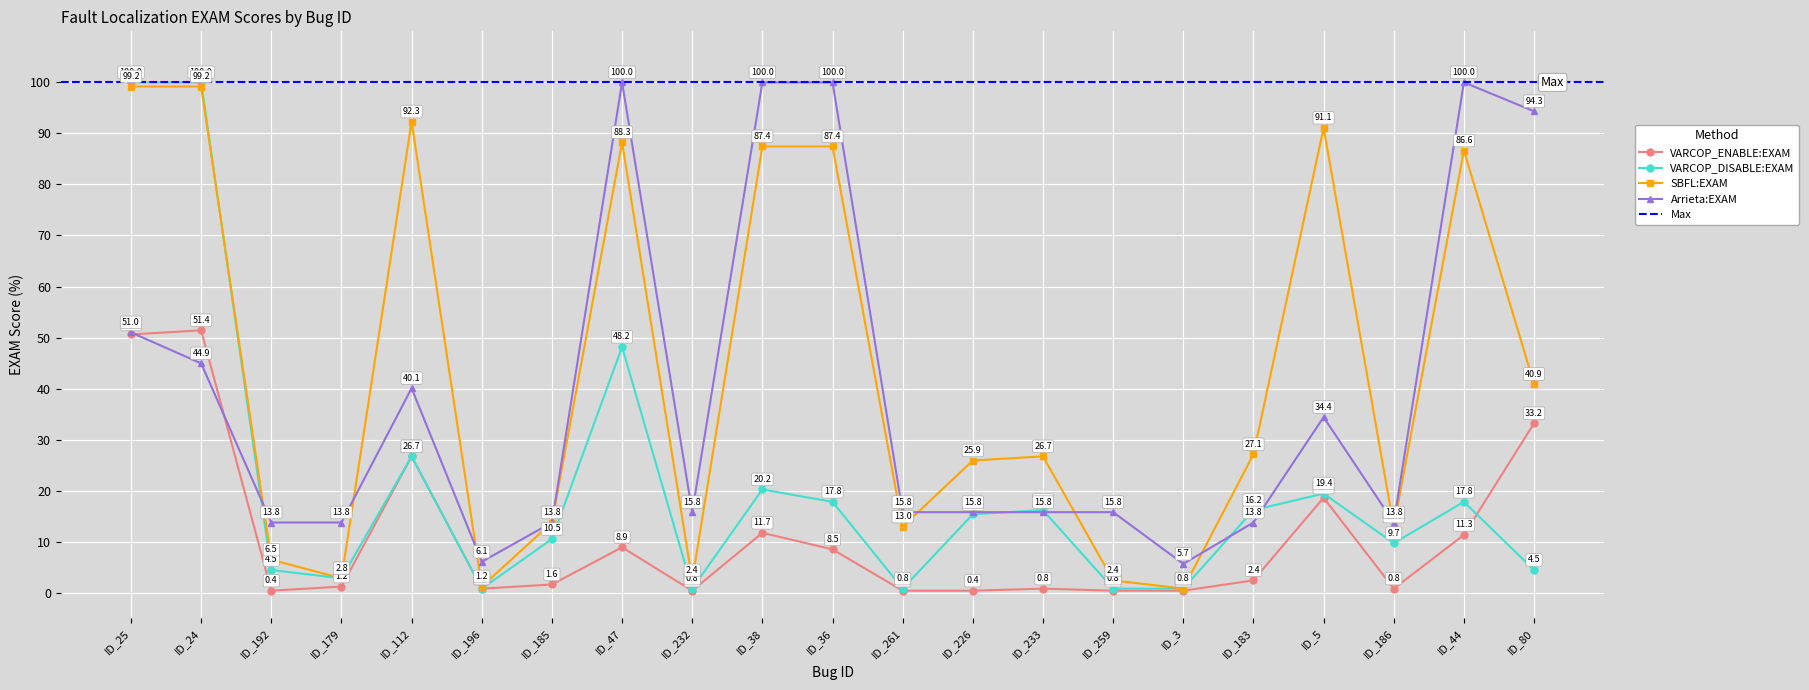

True or false: VARCOP_DISABLE:EXAM has a value of 17.4 at ID_186.

False